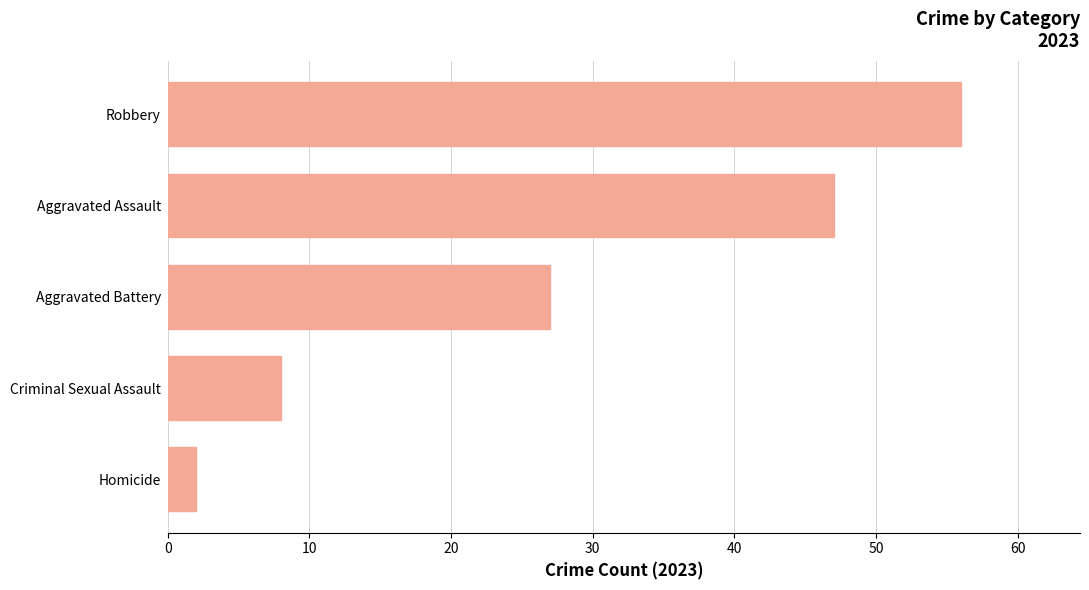

Which has a higher value, Robbery or Homicide?

Robbery